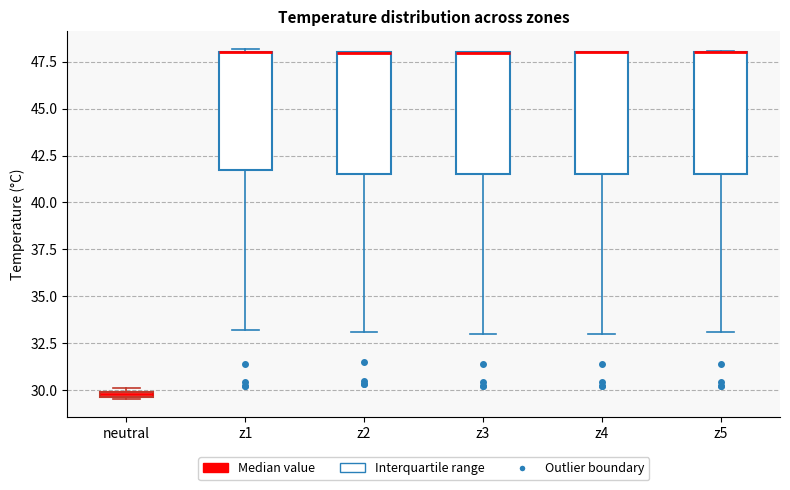

Where does the lower whisker of the box for z2 end on the y-axis? The values are not printed on the chart, so give them approximately, as read against the axis.

33.0